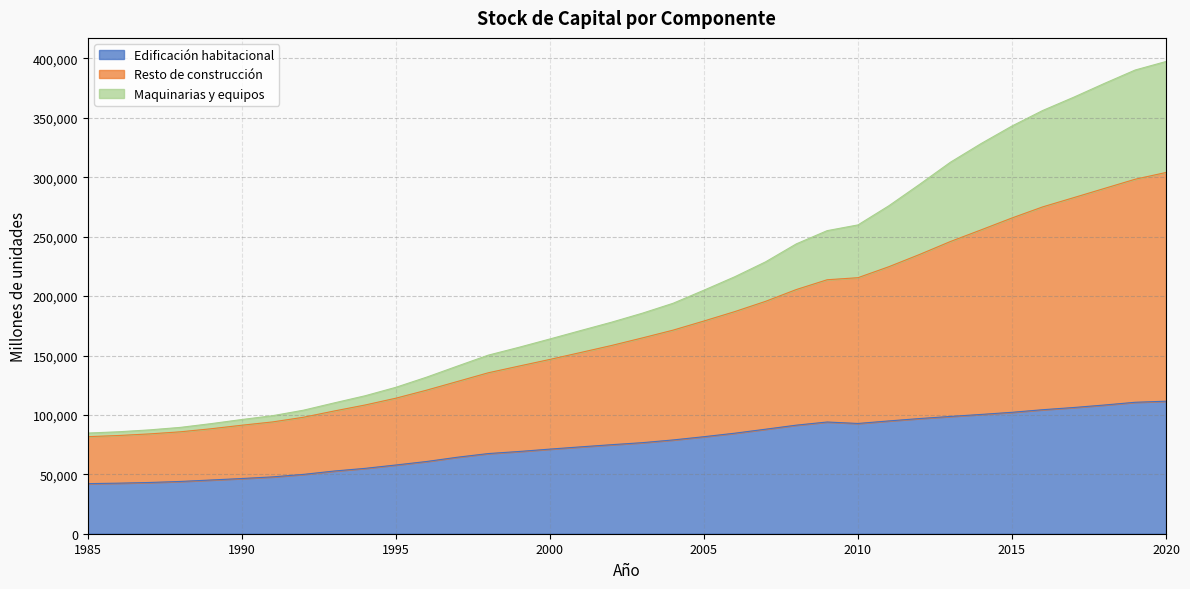

What is the maximum value for Edificación habitacional?

111535